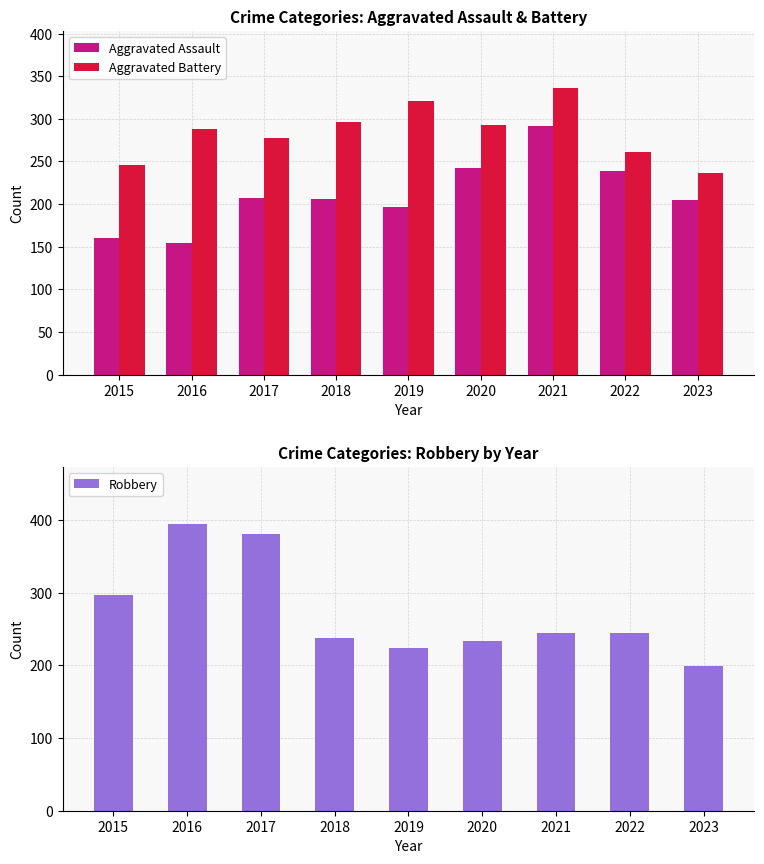

Which series has the largest total across all categories?

Aggravated Battery